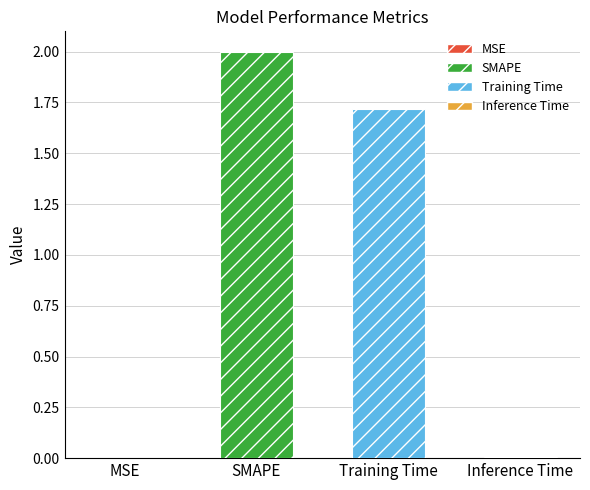

Where is the data nearest to the value 1?

Training Time